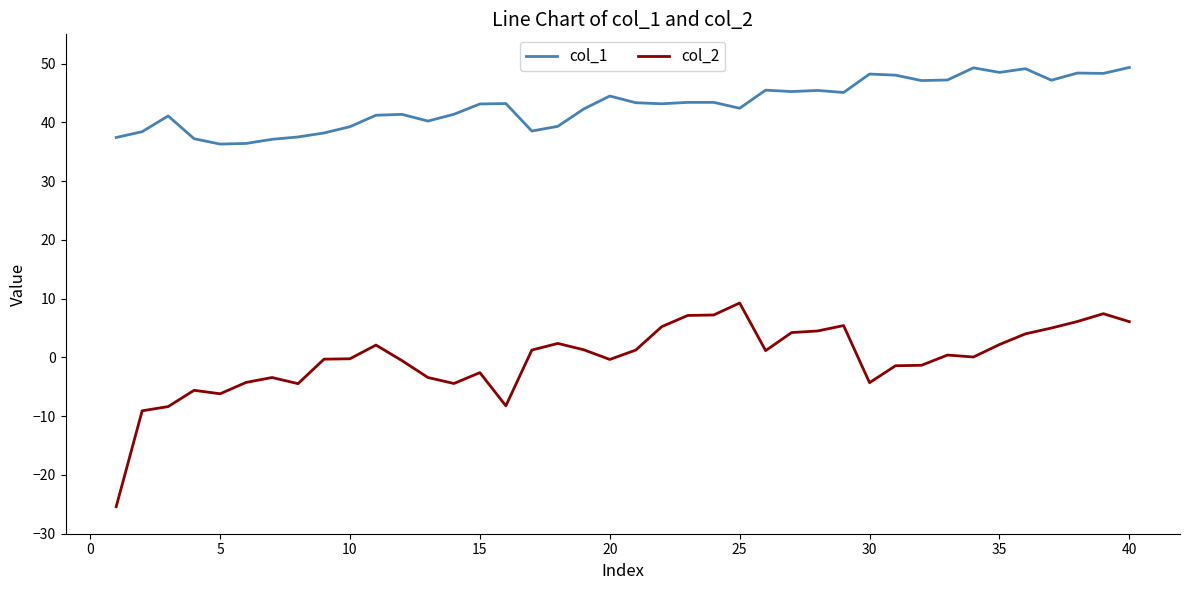

Rank the series by their maximum value, from lowest to highest.

col_2, col_1